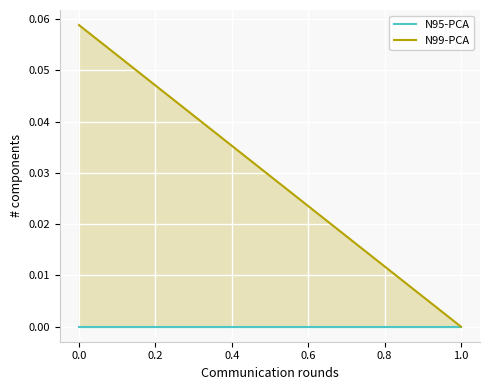

Reading left to right, transcribe all the data shown in this chart.

N95-PCA: 0.0	0.0
N99-PCA: 0.1	0.0